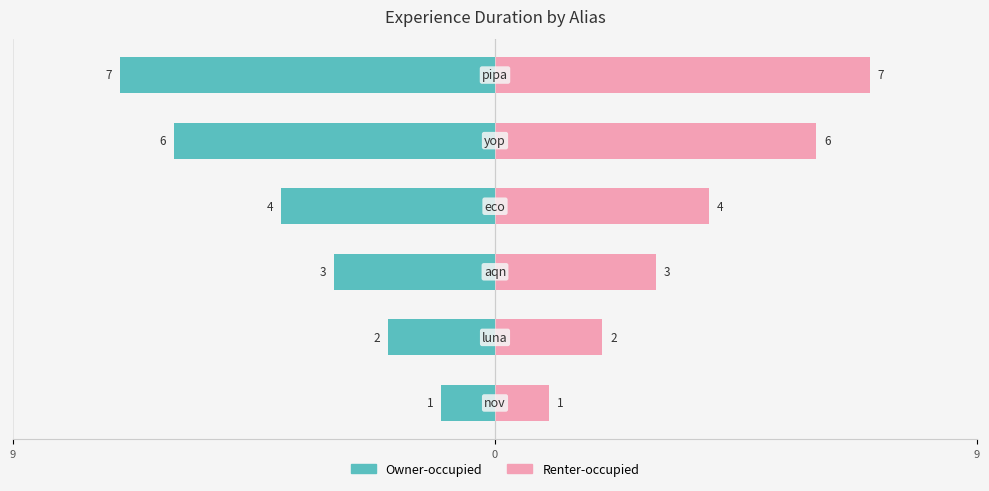

At how many categories does at least one series exceed 4?

2